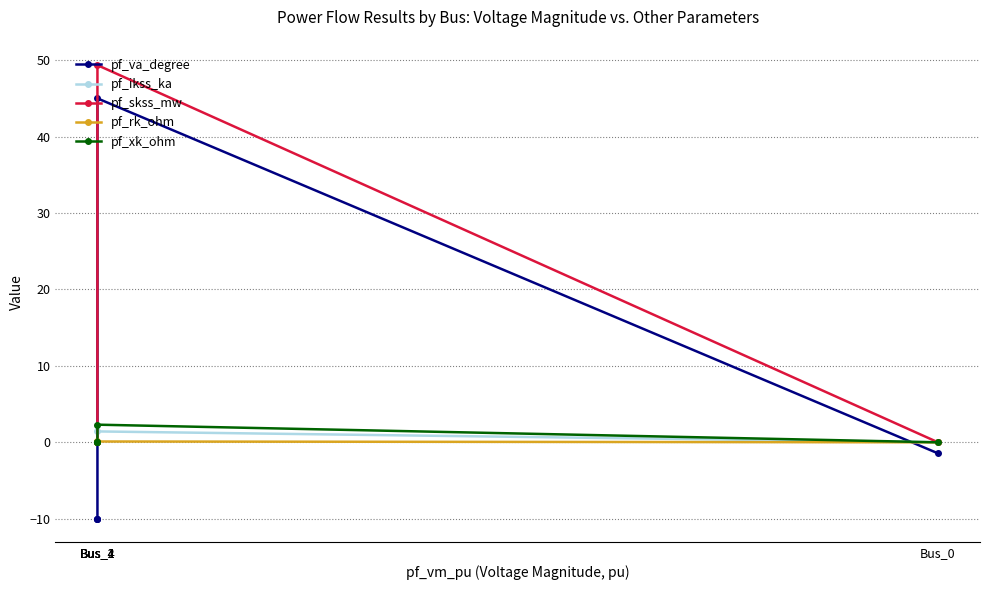

Rank the series by their maximum value, from lowest to highest.

pf_rk_ohm, pf_ikss_ka, pf_xk_ohm, pf_va_degree, pf_skss_mw